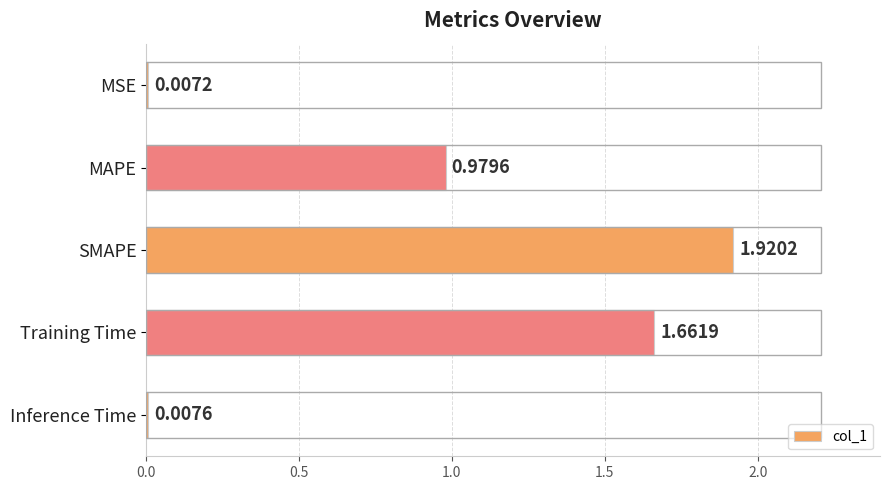

Rank the categories by value from lowest to highest.

MSE, Inference Time, MAPE, Training Time, SMAPE